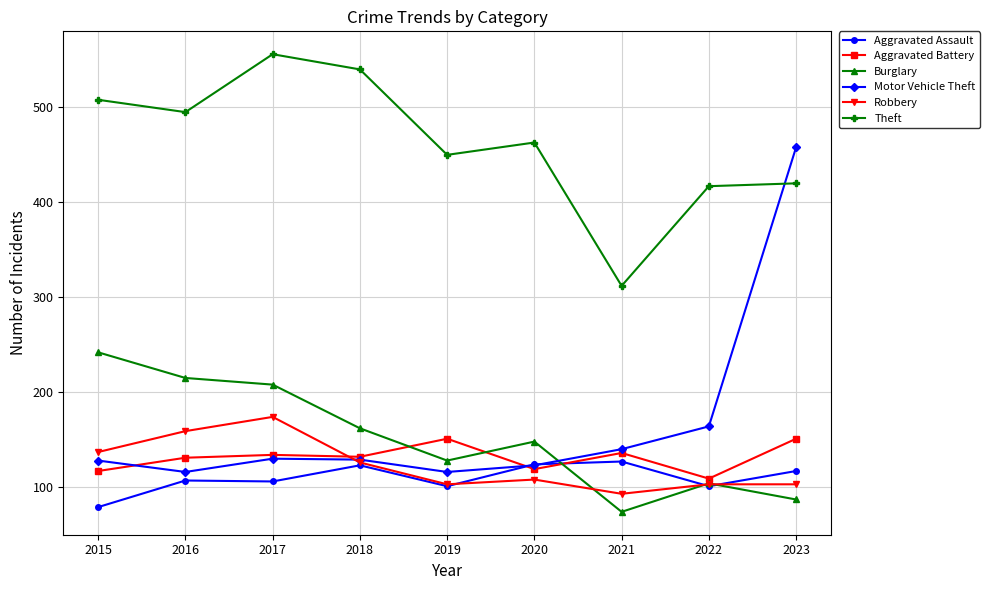

The Motor Vehicle Theft series shows 70 at 2017. True or false?

False